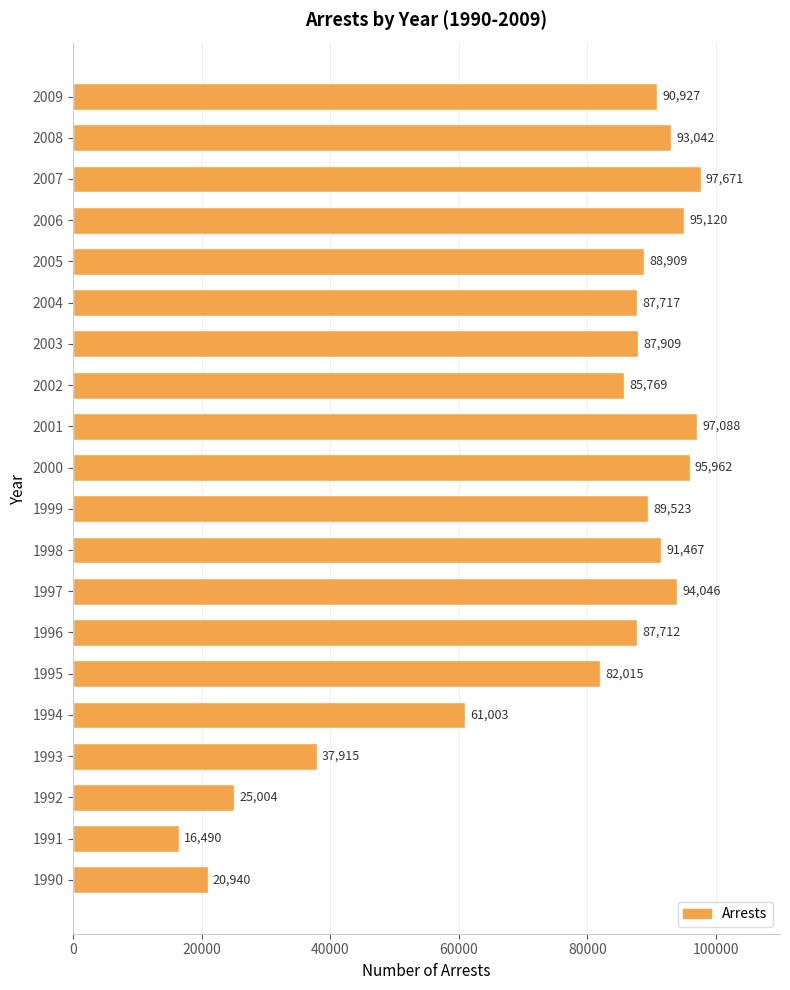

What is the sum of all values?

1526229